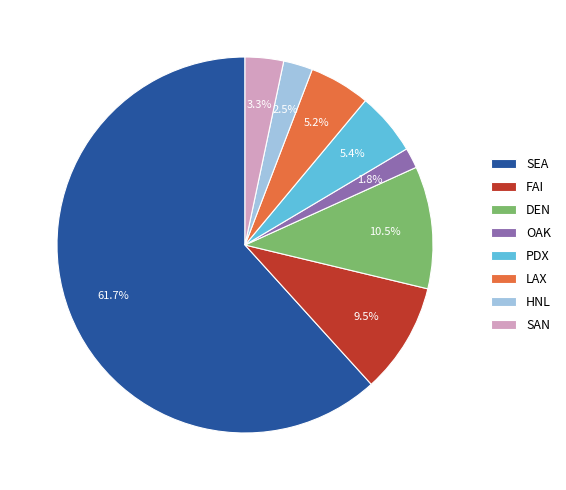

To the nearest percent, what is the difference between the OAK and PDX slice percentages?

4%